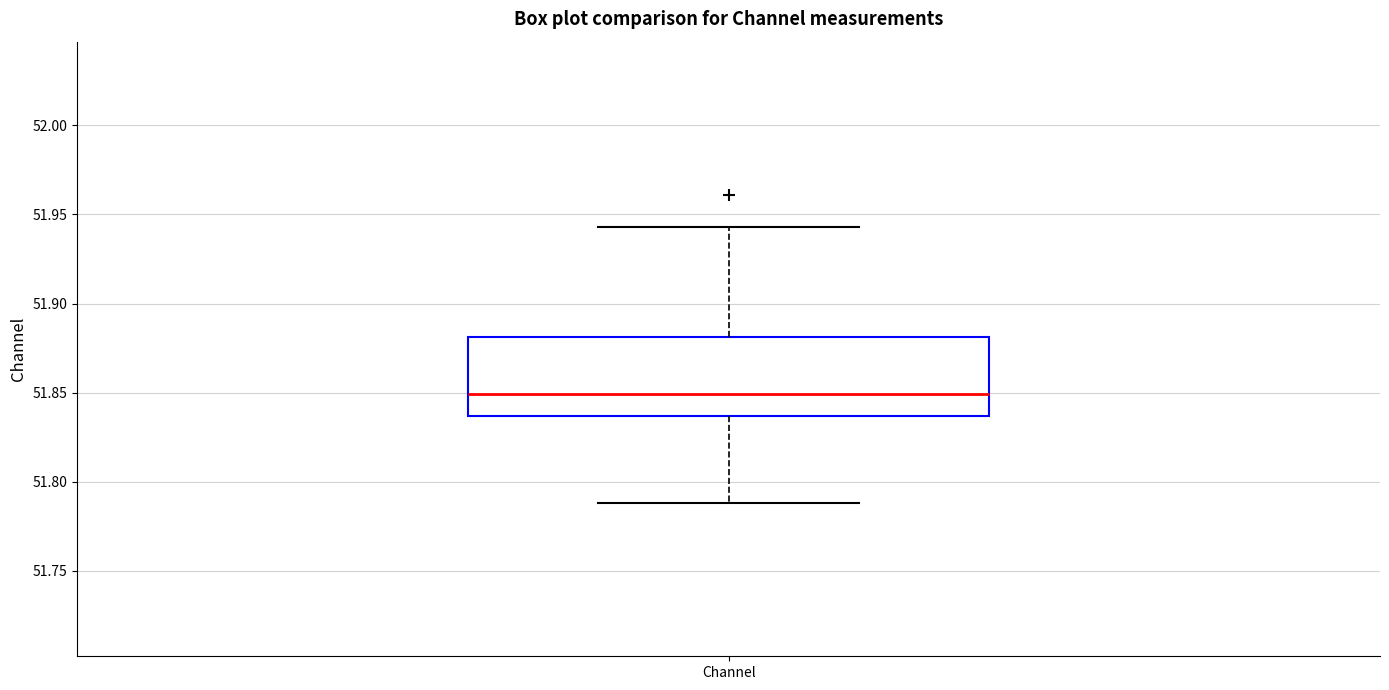

Transcribe this box plot: give where the median line is, the range the box spans, and where the two whiskers end, as read against the y-axis. The values are not printed on the chart, so give them approximately, as read against the axis.

median 51.850, box 51.835 to 51.880, whiskers 51.790 to 51.945